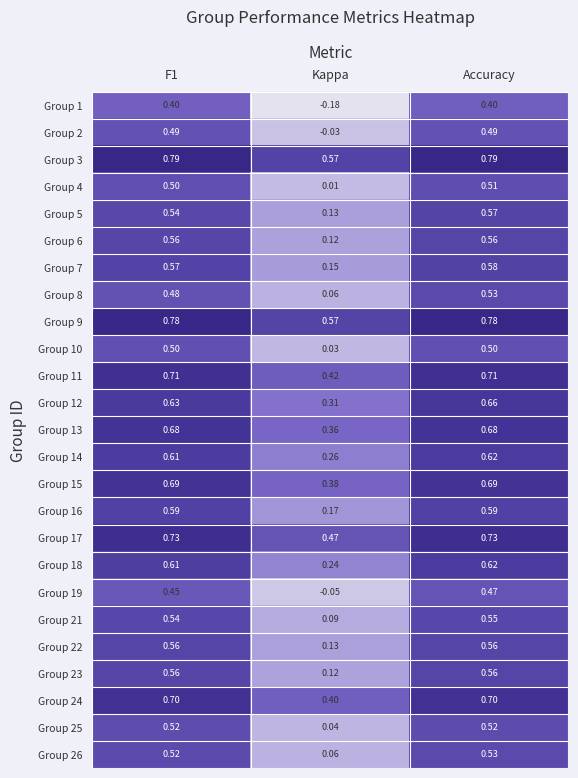

Where is Group 8 nearest to the value 0?

Kappa